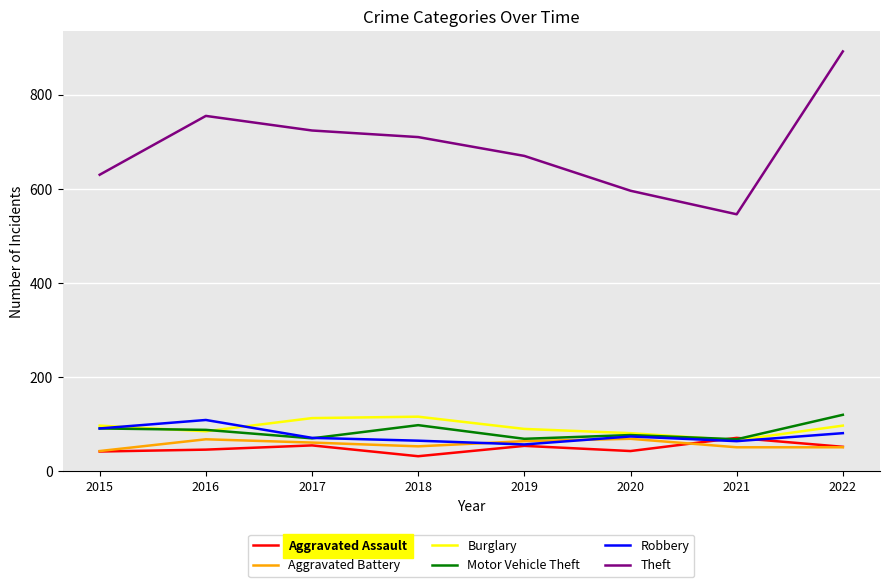

Which label corresponds to the largest value in the chart?

2022